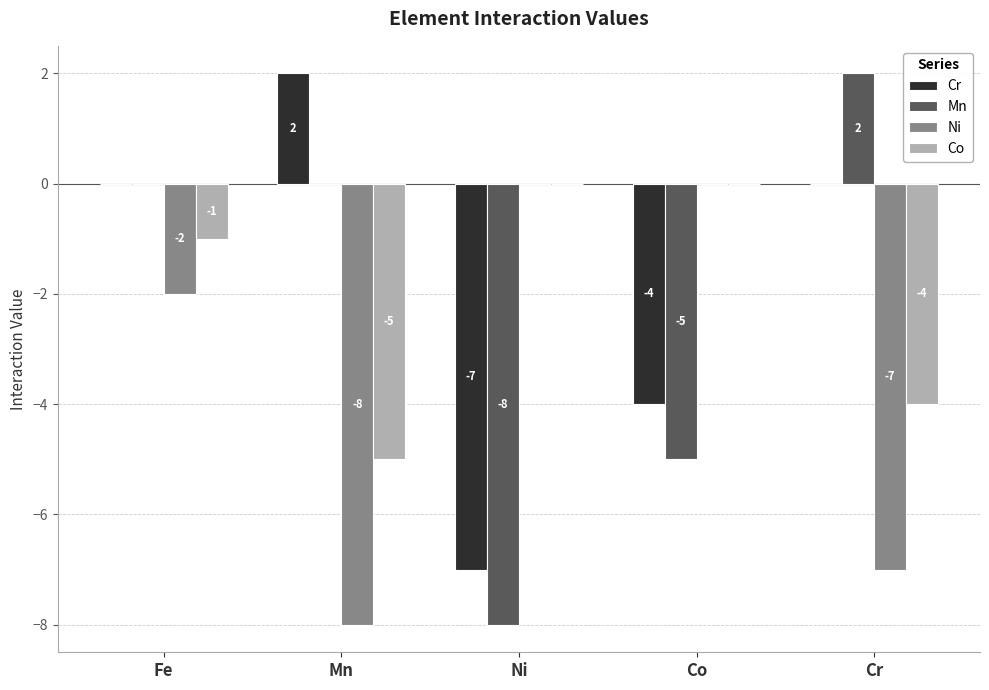

True or false: Co has a value of -5 at Mn.

True